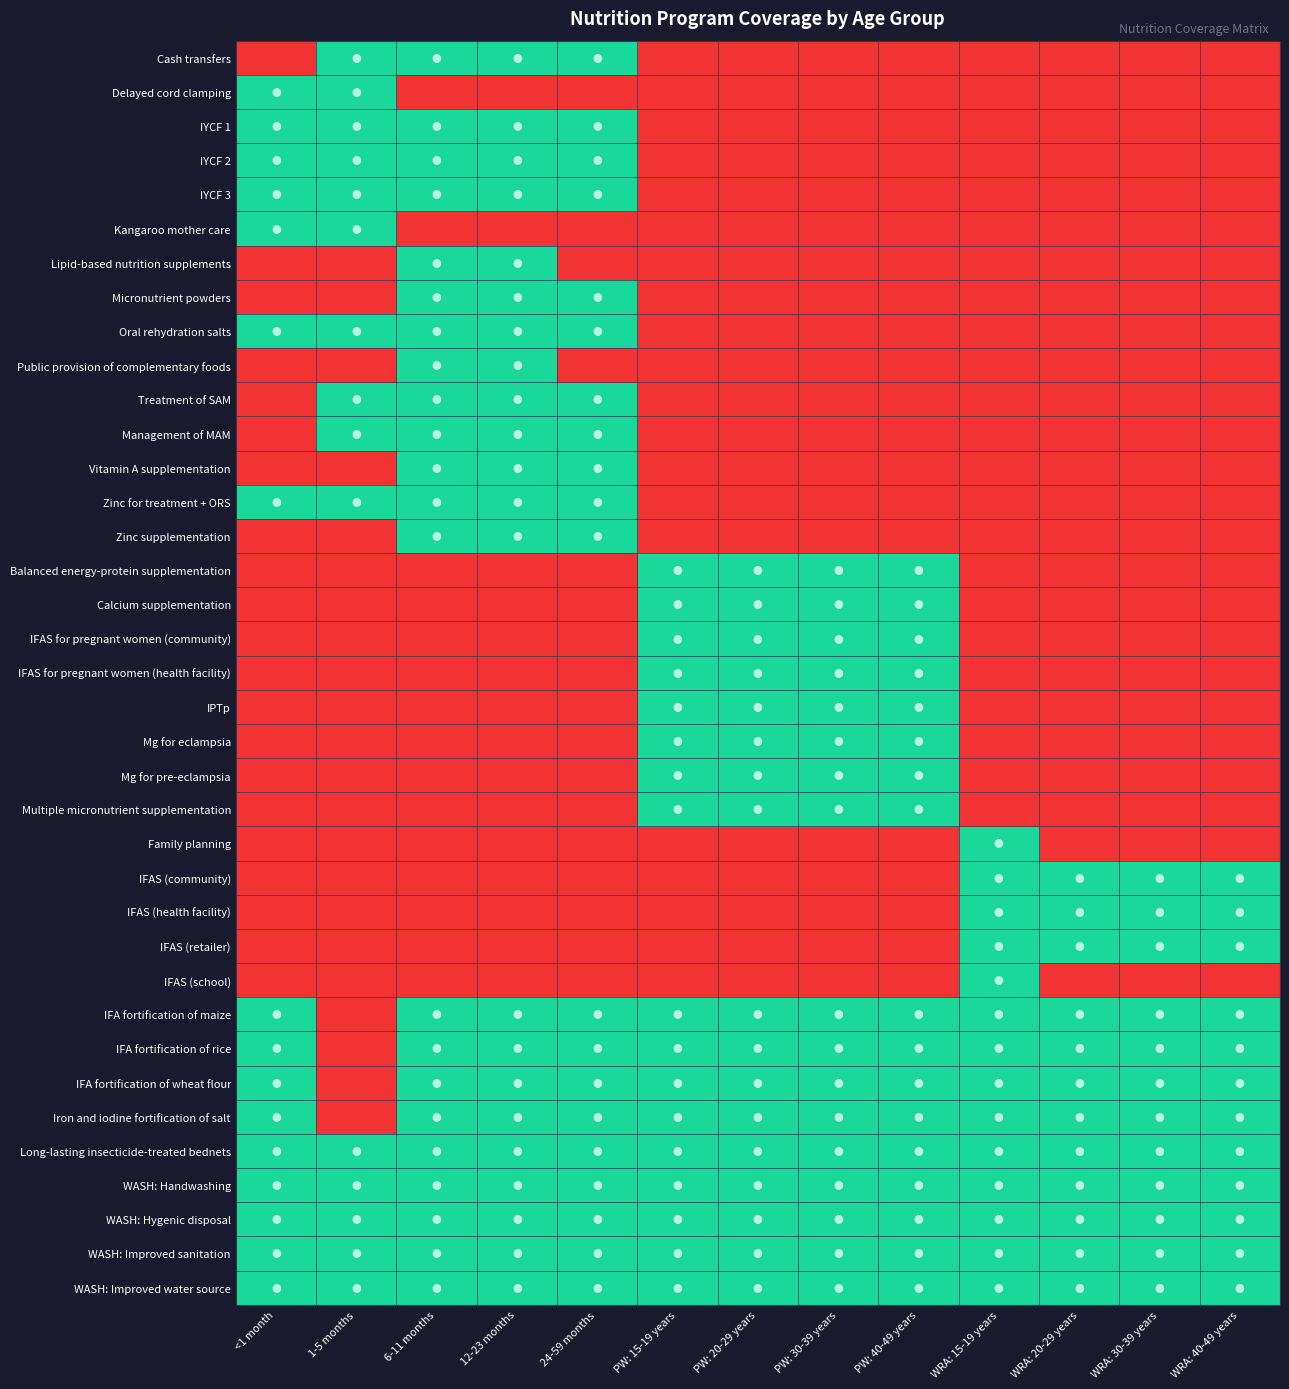

What is the total value across all series at PW: 20-29 years?

17